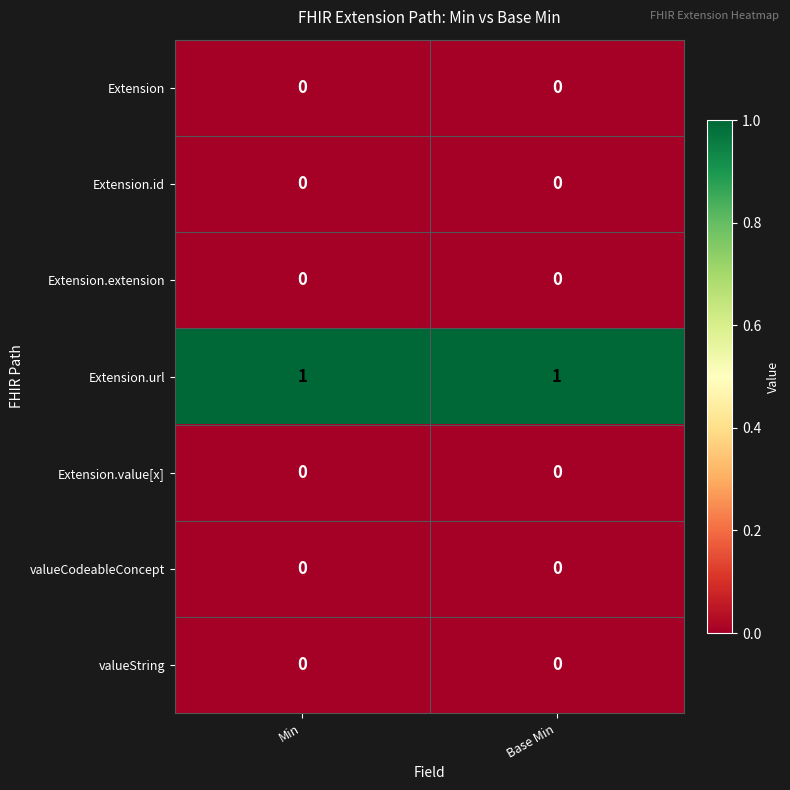

The valueCodeableConcept series shows 0 at Base Min. True or false?

True